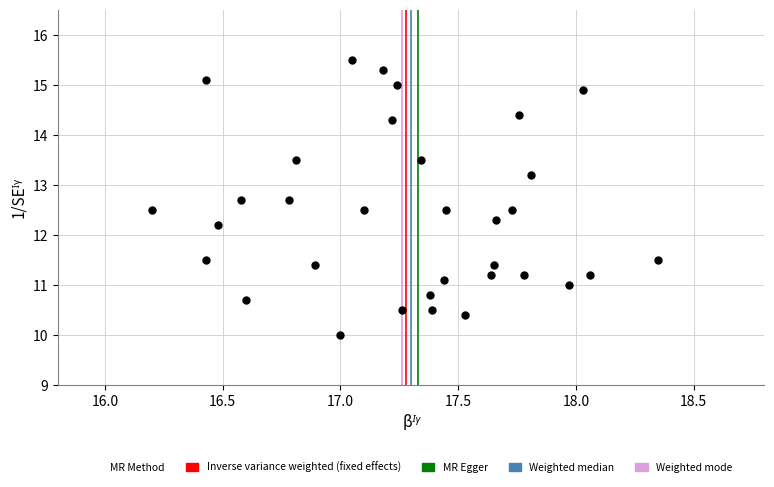

What is the range of Y values (max minus min)?

5.5